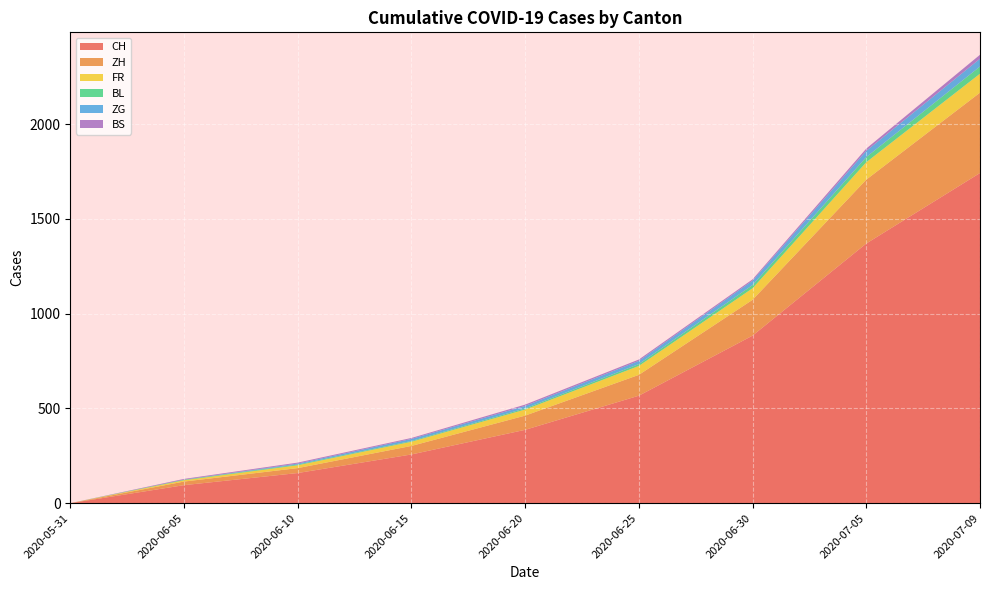

Reading left to right, list all the values displayed in this chart.

CH: 2020-05-31=0	2020-06-05=95	2020-06-10=159	2020-06-15=257	2020-06-20=387	2020-06-25=567	2020-06-30=884	2020-07-05=1370	2020-07-09=1742
ZH: 2020-05-31=0	2020-06-05=19	2020-06-10=26	2020-06-15=45	2020-06-20=75	2020-06-25=110	2020-06-30=189	2020-07-05=337	2020-07-09=424
FR: 2020-05-31=0	2020-06-05=7	2020-06-10=15	2020-06-15=22	2020-06-20=32	2020-06-25=47	2020-06-30=61	2020-07-05=92	2020-07-09=100
BL: 2020-05-31=0	2020-06-05=3	2020-06-10=4	2020-06-15=4	2020-06-20=6	2020-06-25=10	2020-06-30=17	2020-07-05=27	2020-07-09=38
ZG: 2020-05-31=0	2020-06-05=0	2020-06-10=5	2020-06-15=11	2020-06-20=13	2020-06-25=17	2020-06-30=23	2020-07-05=33	2020-07-09=41
BS: 2020-05-31=0	2020-06-05=4	2020-06-10=5	2020-06-15=5	2020-06-20=7	2020-06-25=7	2020-06-30=7	2020-07-05=12	2020-07-09=21